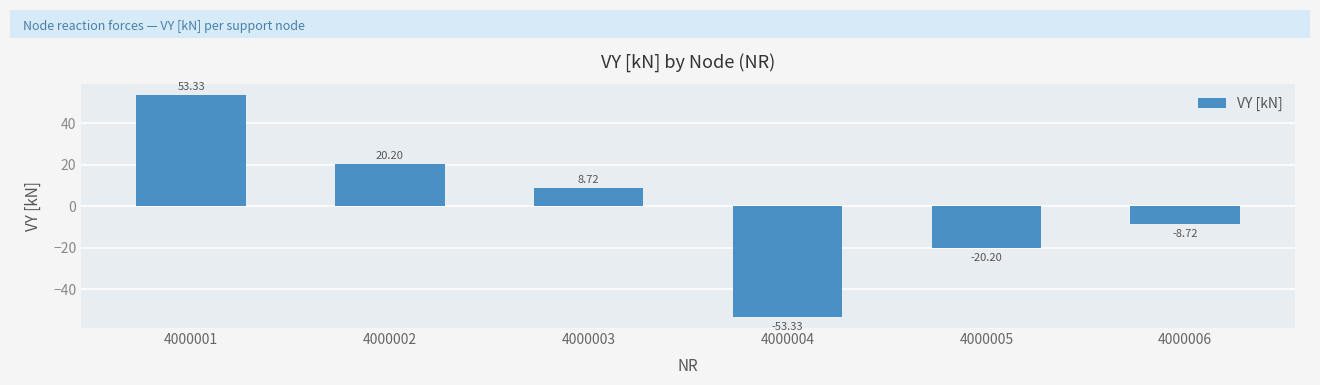

How many bars are there in total?

6